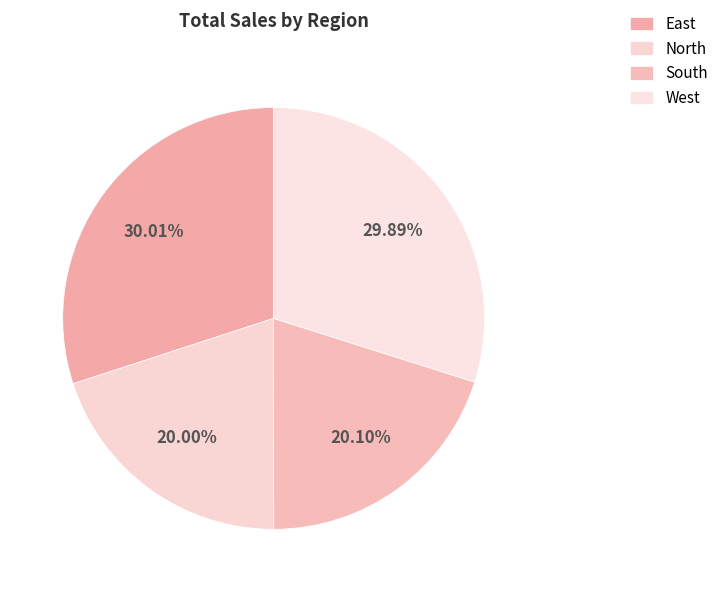

To the nearest percent, what portion does West represent?

30%